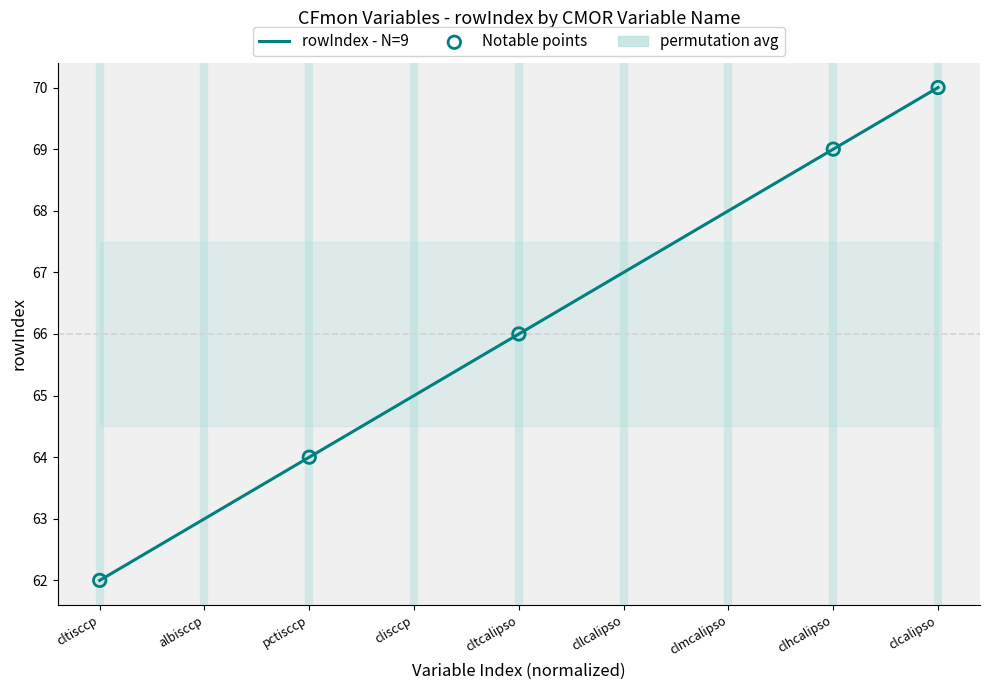

What is the change in value from cltcalipso to clmcalipso?

+2